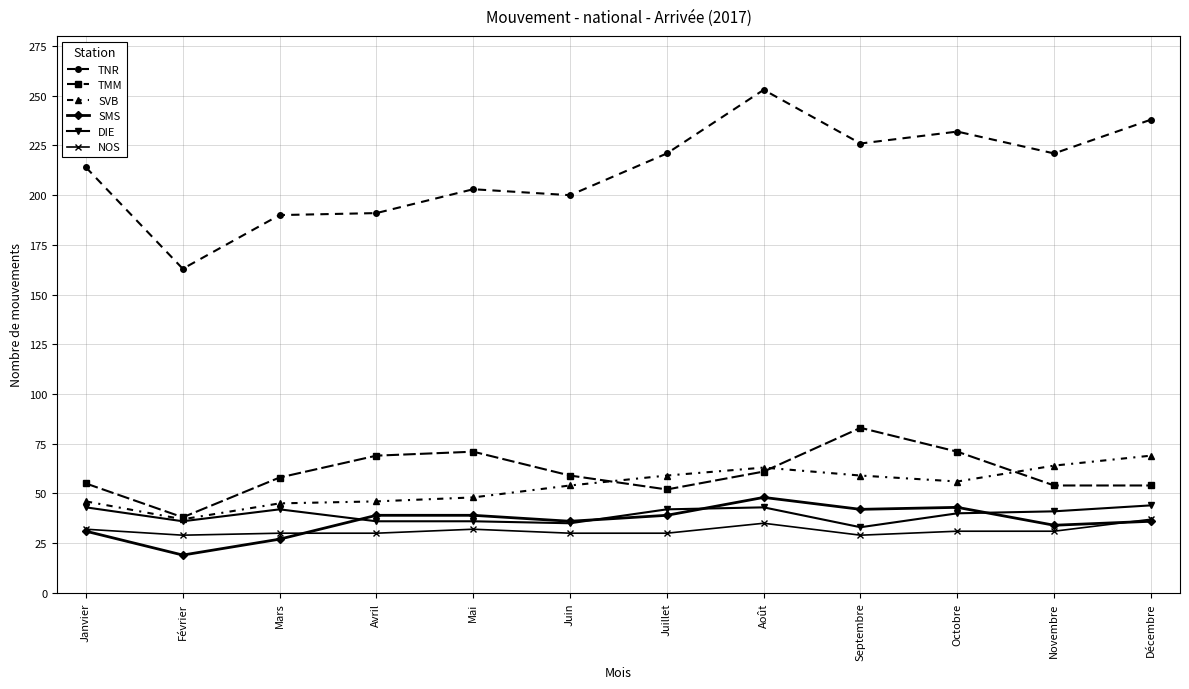

Is it true that NOS equals 16 at Janvier?

False